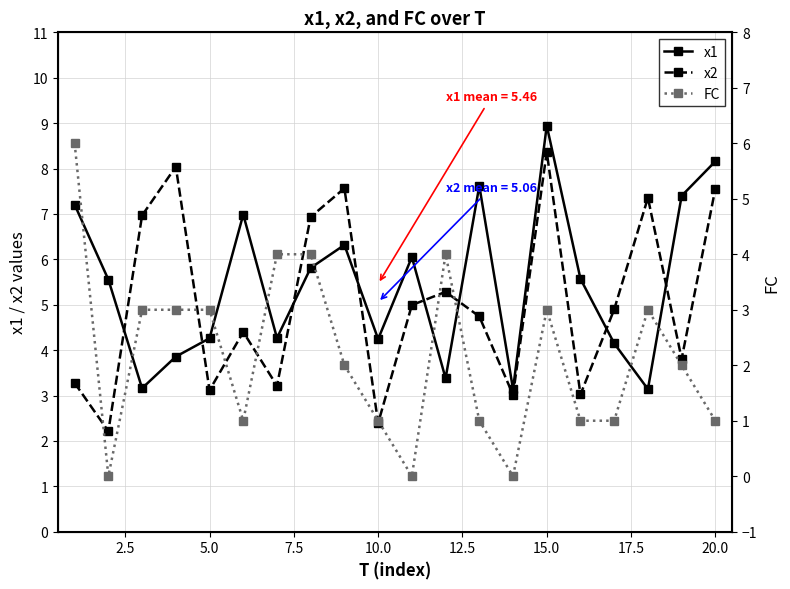

Does the chart have visible grid lines?

Yes